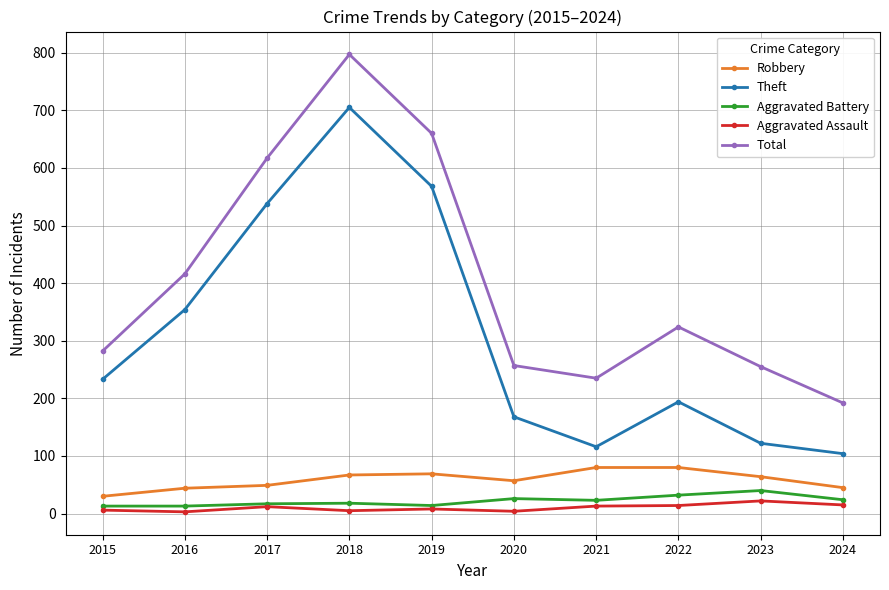

Rank the series at 2023 from lowest to highest value.

Aggravated Assault, Aggravated Battery, Robbery, Theft, Total